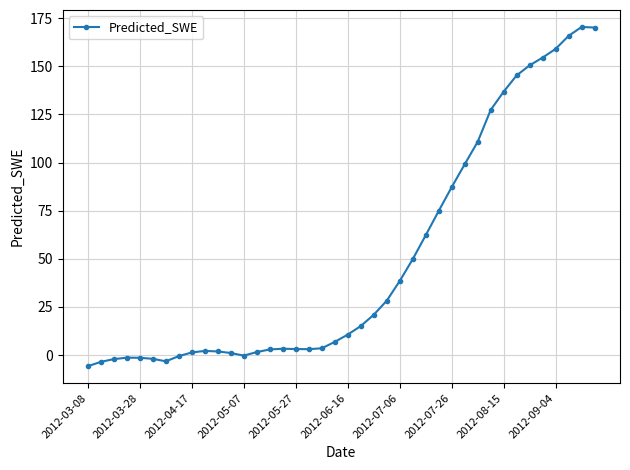

How many lines are shown in the chart?

1